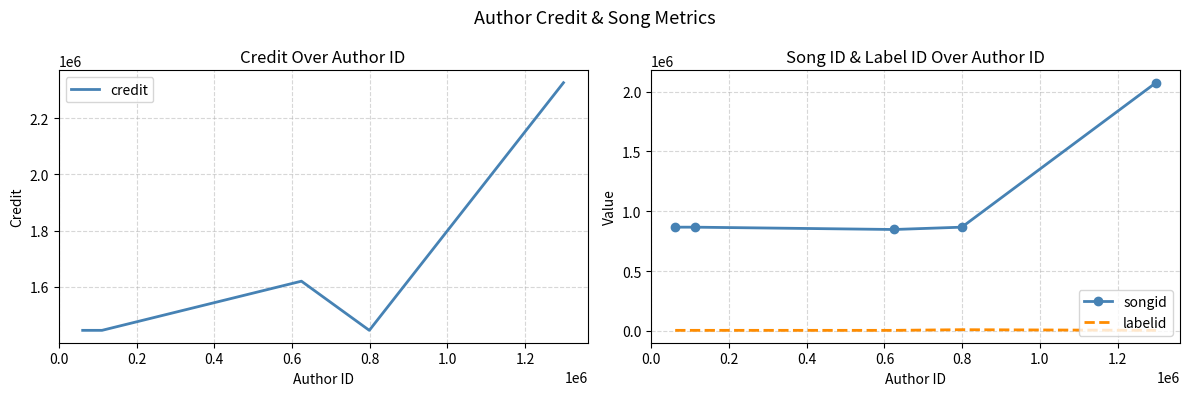

True or false: credit has more than 0 points higher than both neighbors.

True